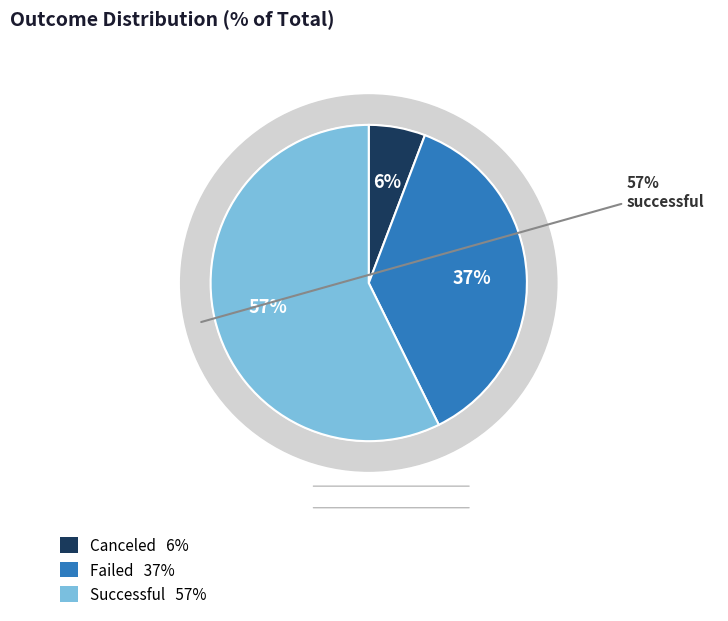

Count the number of slices in the pie.

3